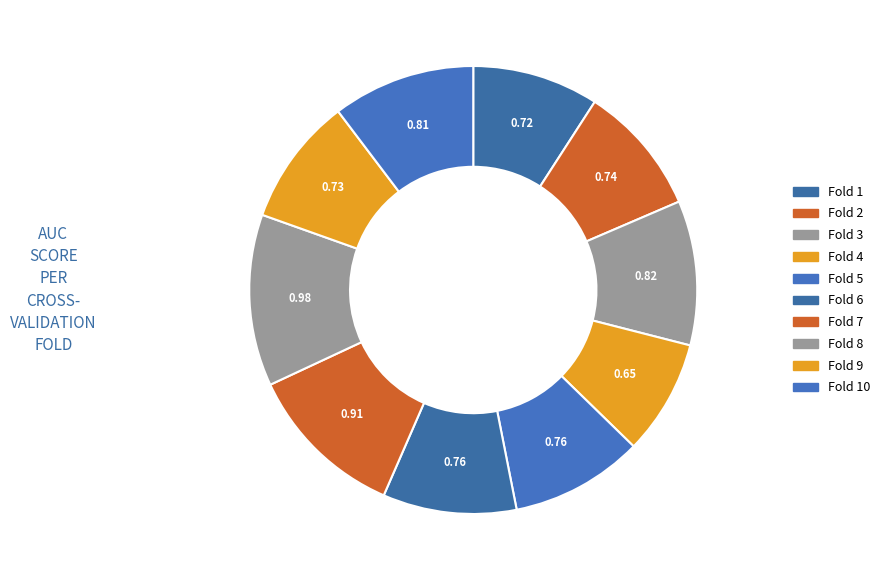

To the nearest percent, what is the difference between the largest and smallest slice percentages?

4%